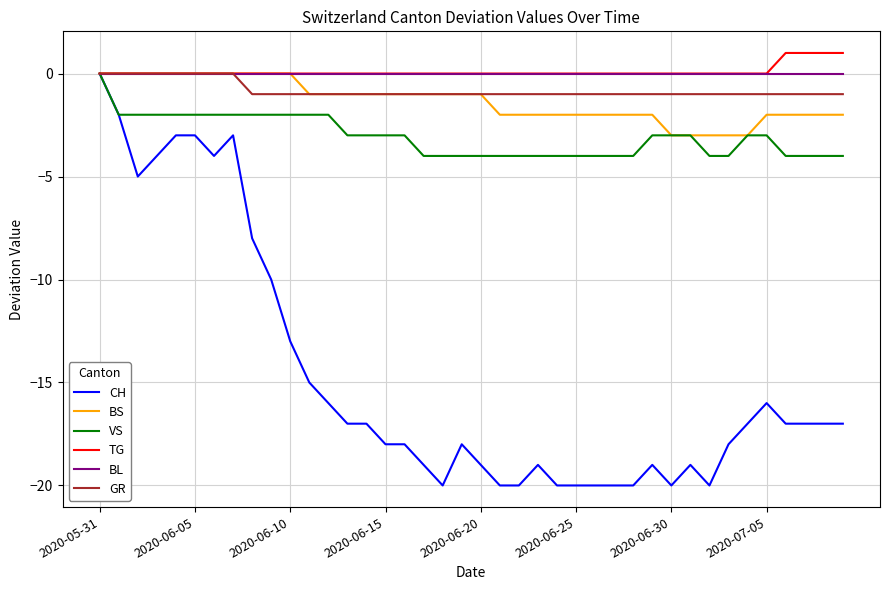

How many lines are shown in the chart?

6